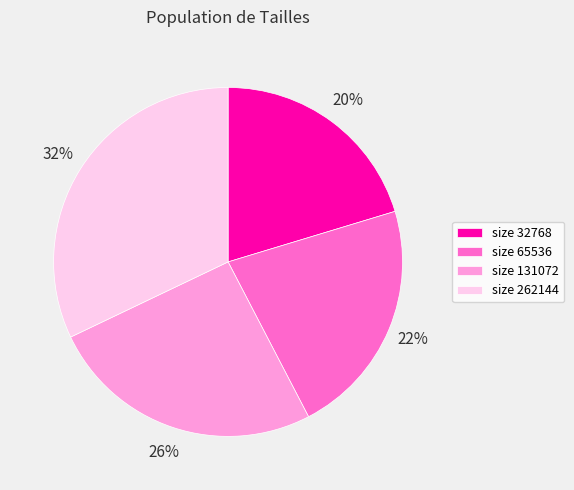

Is the sum of size 131072 and size 65536 greater than half?

No